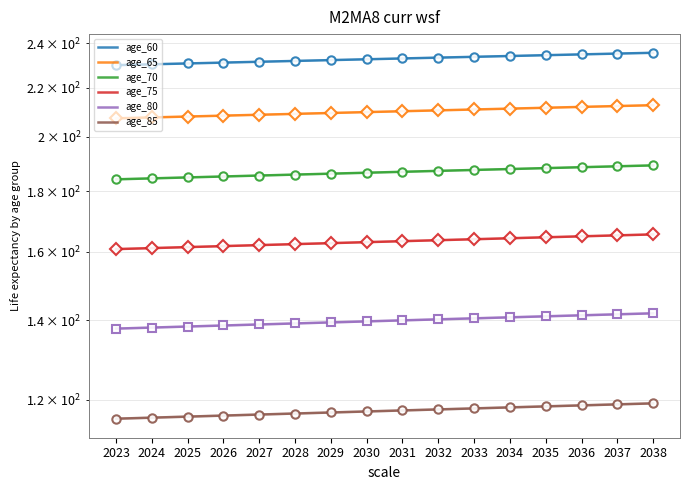

Where does the age_70 series first go above 186?

2029